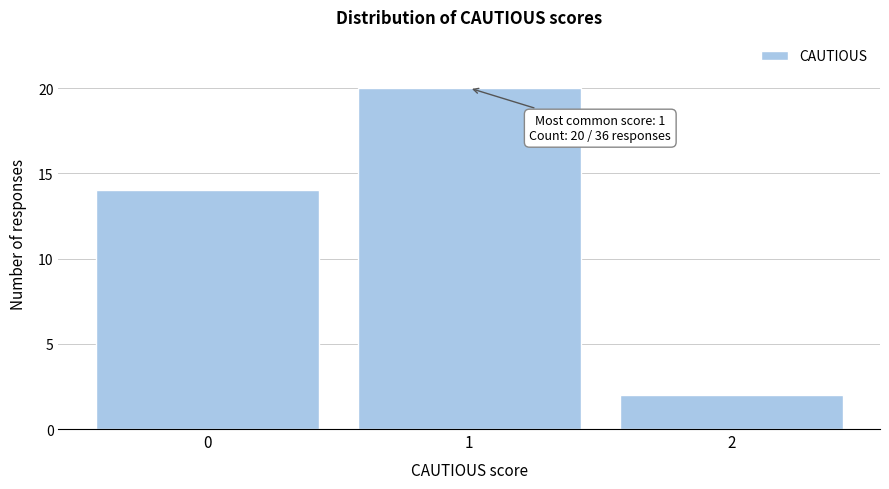

Over which range of the x-axis is the bar tallest?

0.5 to 1.5